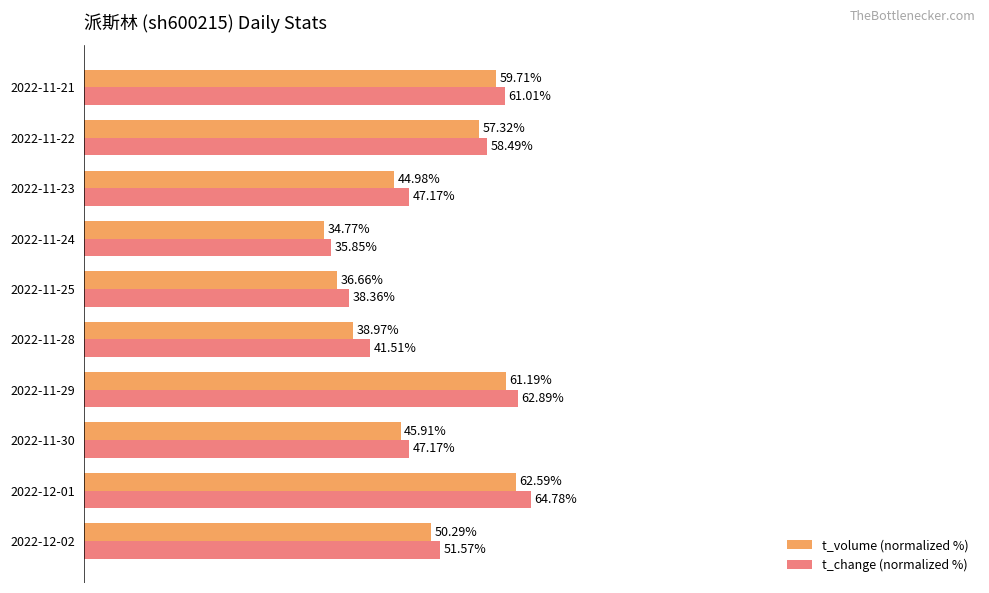

At which category is the sum across all series the highest?

2022-12-01